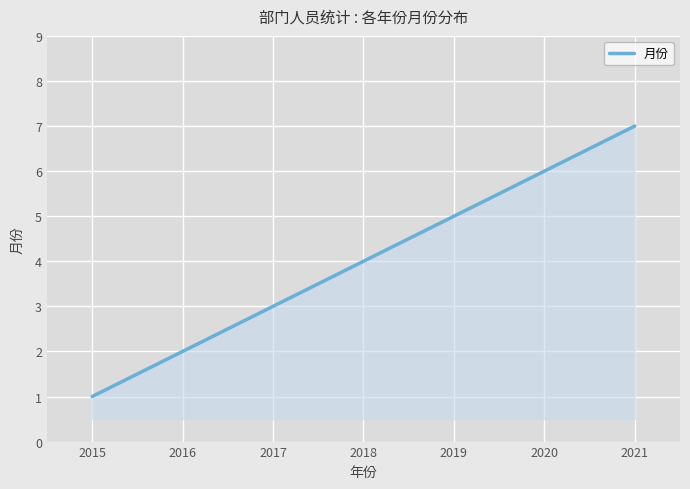

Reading left to right, list all the values displayed in this chart.

2015=1	2016=2	2017=3	2018=4	2019=5	2020=6	2021=7